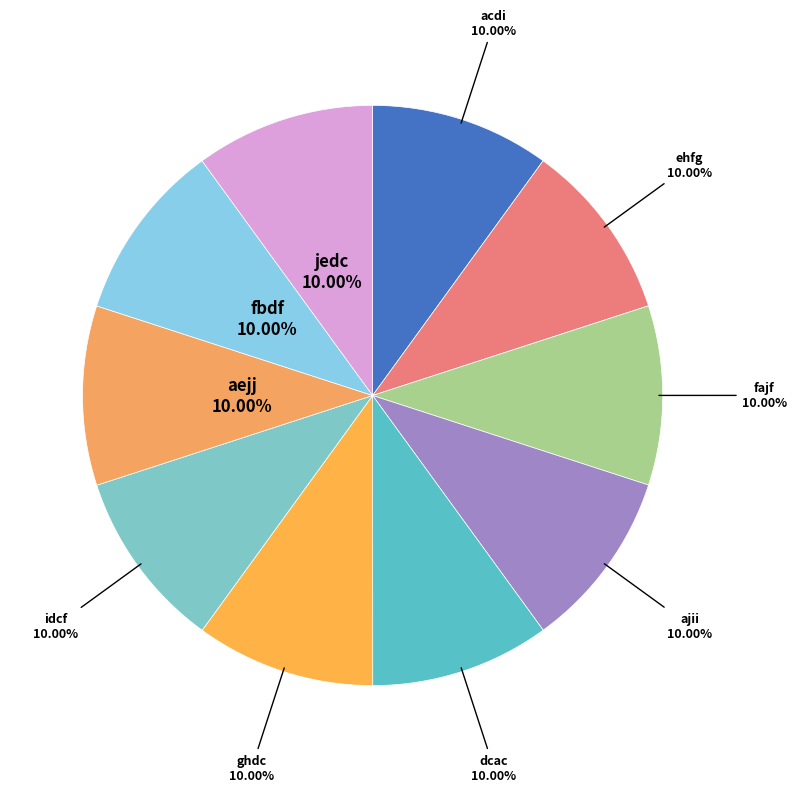

What percentage is the idcf slice, to the nearest percent?

10%